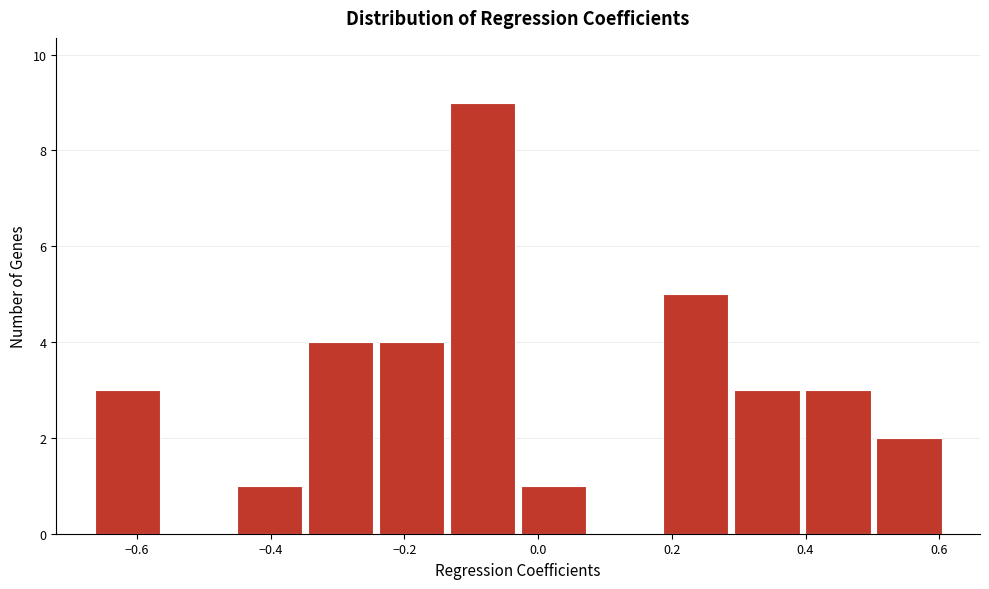

Reading left to right, transcribe this chart: for each bar, give the range it covers on the x-axis and its height. Neither the bar edges nor the heights are printed on the chart, so give them approximately, as read against the axes.

-0.66 to -0.56: 3
-0.56 to -0.46: 0
-0.46 to -0.34: 1
-0.34 to -0.24: 4
-0.24 to -0.14: 4
-0.14 to -0.02: 9
-0.02 to 0.08: 1
0.08 to 0.18: 0
0.18 to 0.28: 5
0.28 to 0.40: 3
0.40 to 0.50: 3
0.50 to 0.60: 2